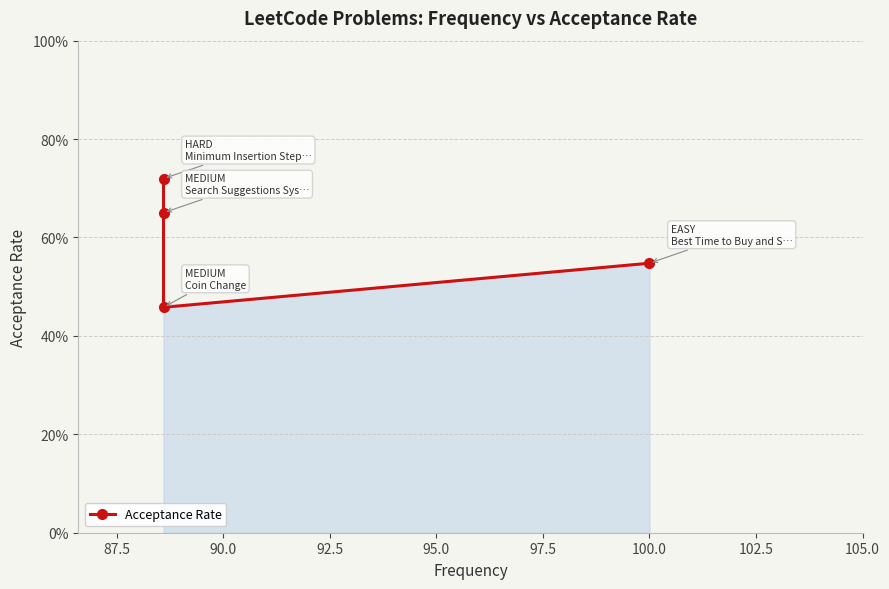

Reading left to right, transcribe all the data shown in this chart.

0.7	0.7	0.5	0.5